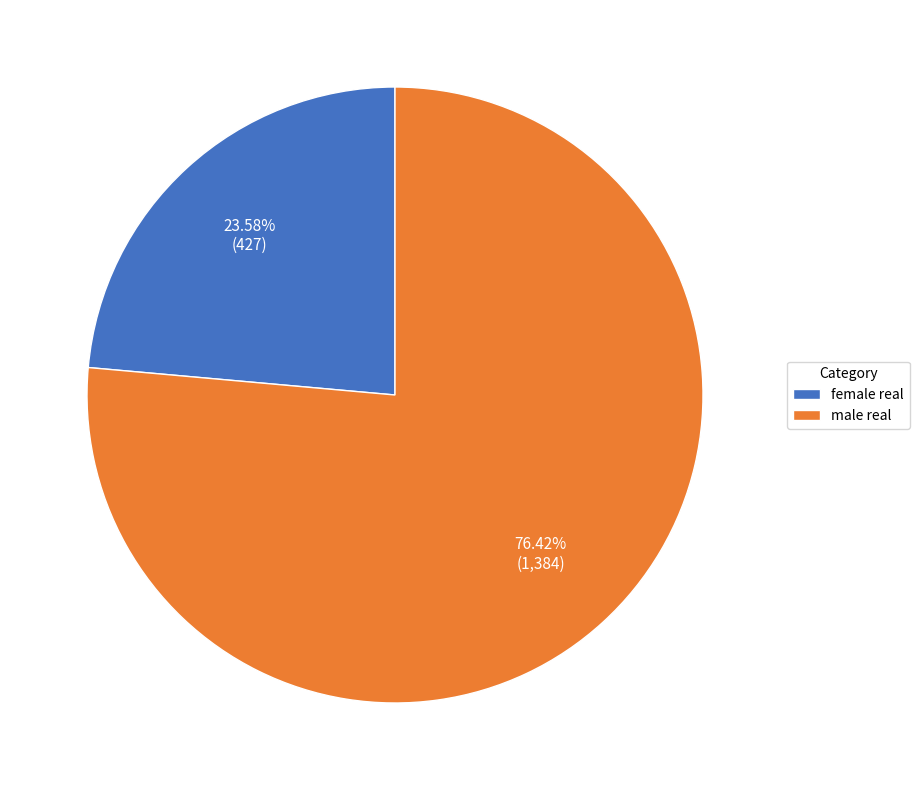

What percentage is the female real slice, to the nearest percent?

24%